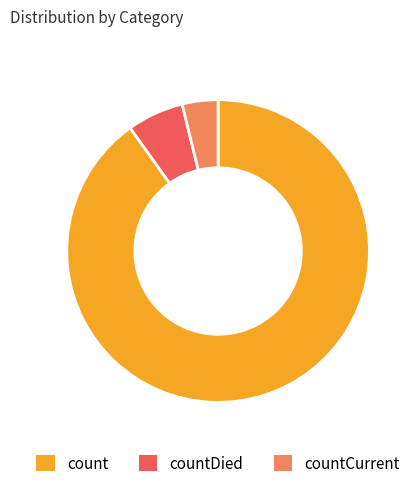

Is the sum of countCurrent and countDied greater than half?

No